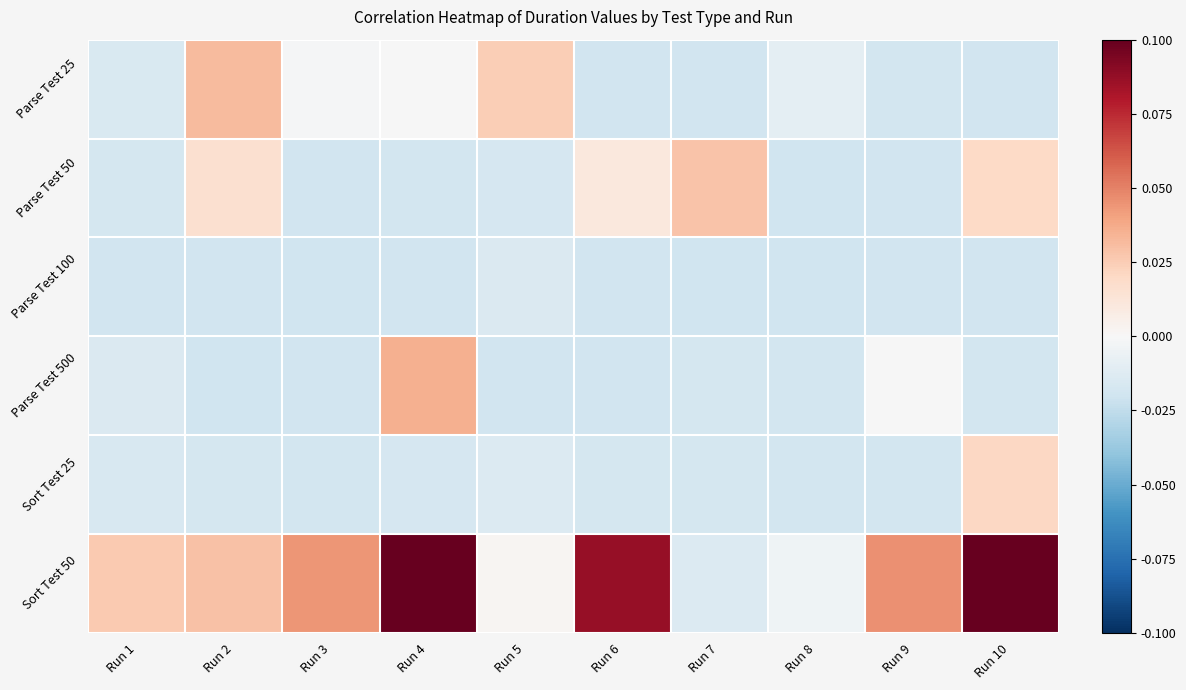

Reading right to left, what are all the values shown in this chart?

Parse Test 25: Run 10=-0.0	Run 9=-0.0	Run 8=-0.0	Run 7=-0.0	Run 6=-0.0	Run 5=0.0	Run 4=-0.0	Run 3=-0.0	Run 2=0.0	Run 1=-0.0
Parse Test 50: Run 10=0.0	Run 9=-0.0	Run 8=-0.0	Run 7=0.0	Run 6=0.0	Run 5=-0.0	Run 4=-0.0	Run 3=-0.0	Run 2=0.0	Run 1=-0.0
Parse Test 100: Run 10=-0.0	Run 9=-0.0	Run 8=-0.0	Run 7=-0.0	Run 6=-0.0	Run 5=-0.0	Run 4=-0.0	Run 3=-0.0	Run 2=-0.0	Run 1=-0.0
Parse Test 500: Run 10=-0.0	Run 9=-0.0	Run 8=-0.0	Run 7=-0.0	Run 6=-0.0	Run 5=-0.0	Run 4=0.0	Run 3=-0.0	Run 2=-0.0	Run 1=-0.0
Sort Test 25: Run 10=0.0	Run 9=-0.0	Run 8=-0.0	Run 7=-0.0	Run 6=-0.0	Run 5=-0.0	Run 4=-0.0	Run 3=-0.0	Run 2=-0.0	Run 1=-0.0
Sort Test 50: Run 10=0.1	Run 9=0.0	Run 8=-0.0	Run 7=-0.0	Run 6=0.1	Run 5=0.0	Run 4=0.2	Run 3=0.0	Run 2=0.0	Run 1=0.0